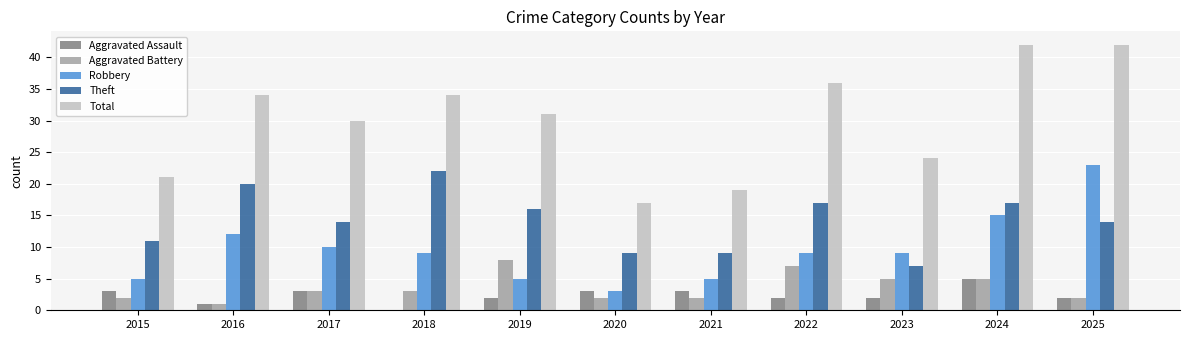

Count the Robbery values in the range 5 to 12.

8